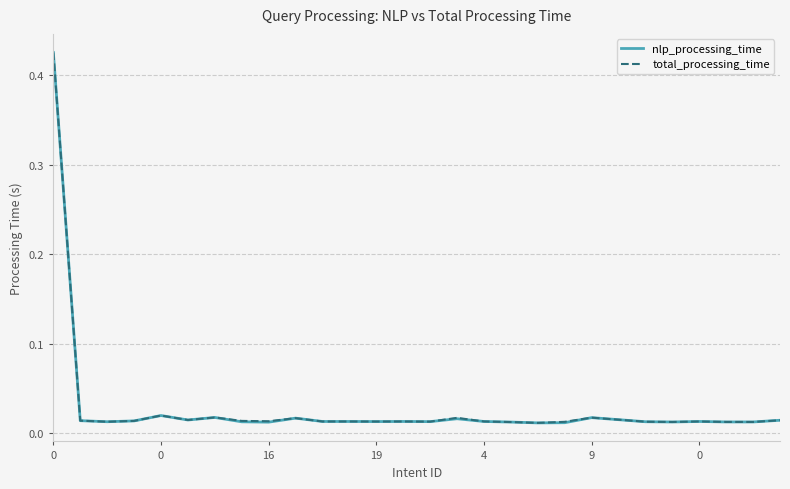

Does the chart display data point markers on the line(s)?

No